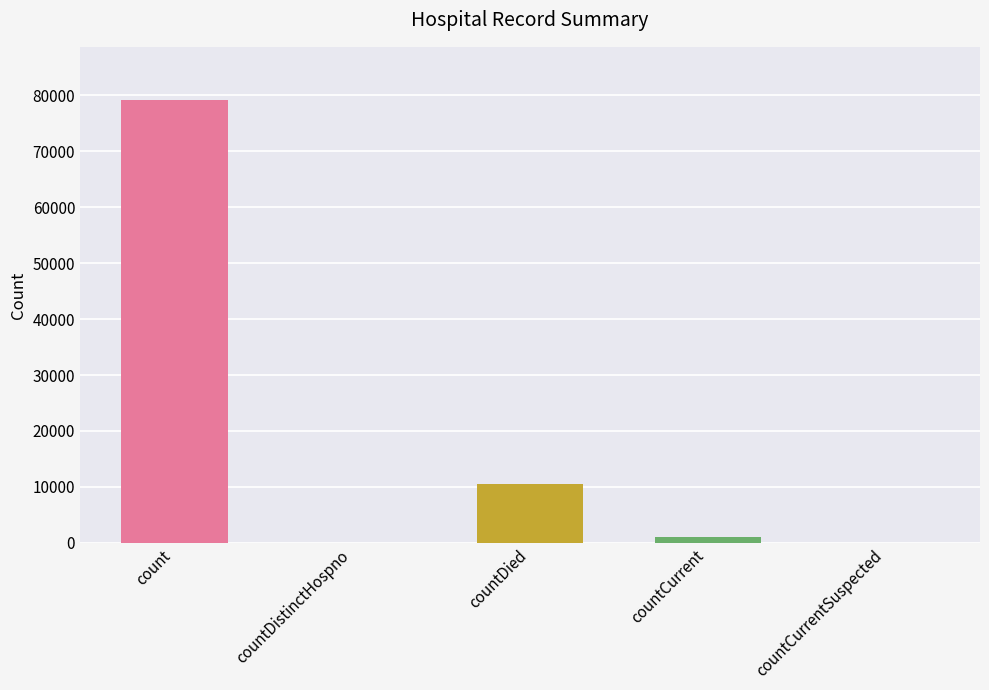

Read the value at countDied.

10592